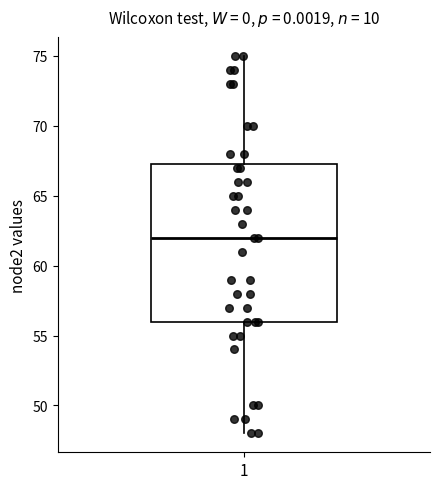

Transcribe this box plot: give where the median line is, the range the box spans, and where the two whiskers end, as read against the y-axis. The values are not printed on the chart, so give them approximately, as read against the axis.

median 62.0, box 56.0 to 67.5, whiskers 48.0 to 75.0